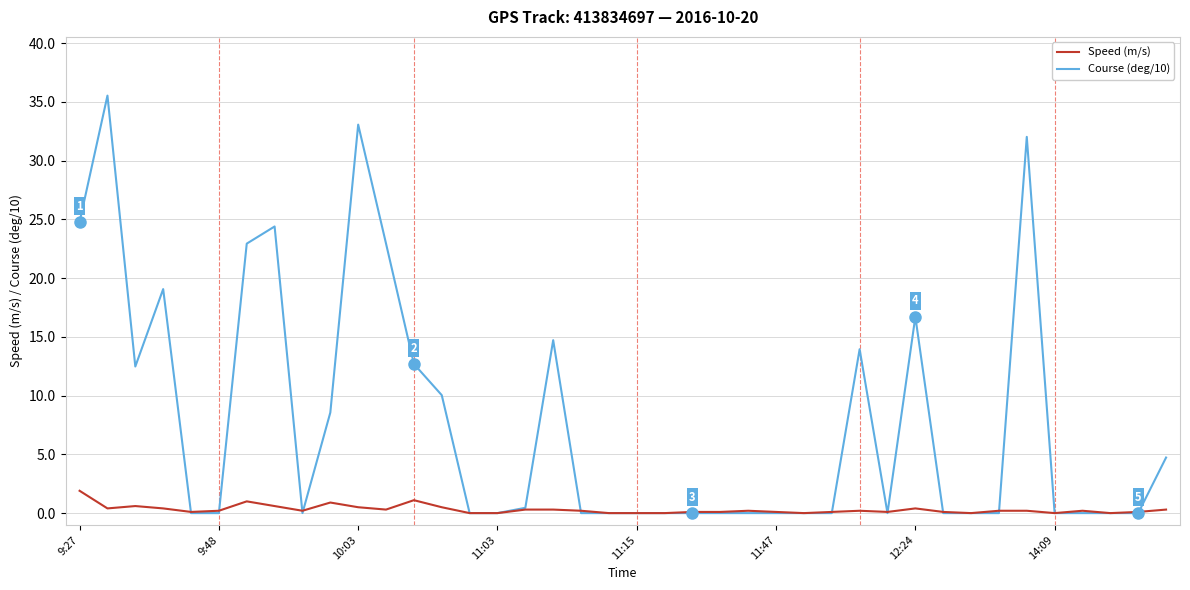

Which series has the largest total across all categories?

Course (deg/10)